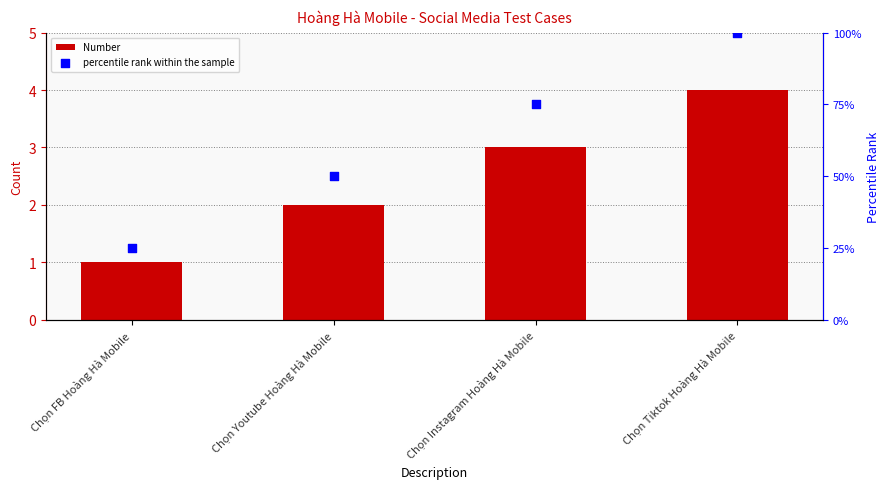

At how many categories does at least one series exceed 55?

2